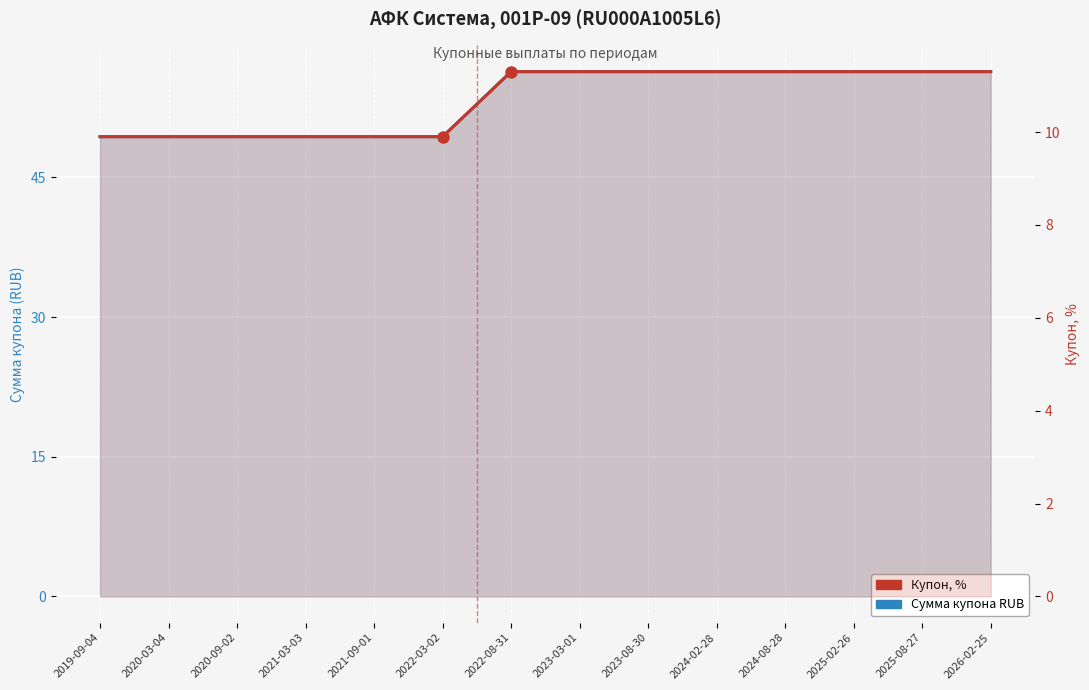

True or false: Сумма купона RUB has more than 0 points higher than both neighbors.

False